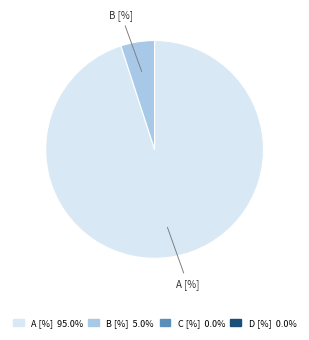

Rank the categories by value from highest to lowest.

A [%], B [%]